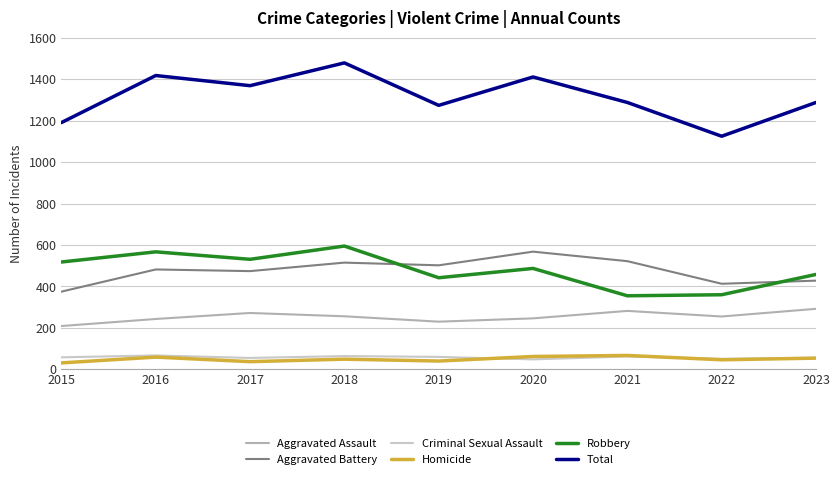

What is the sum of all Homicide values?

445